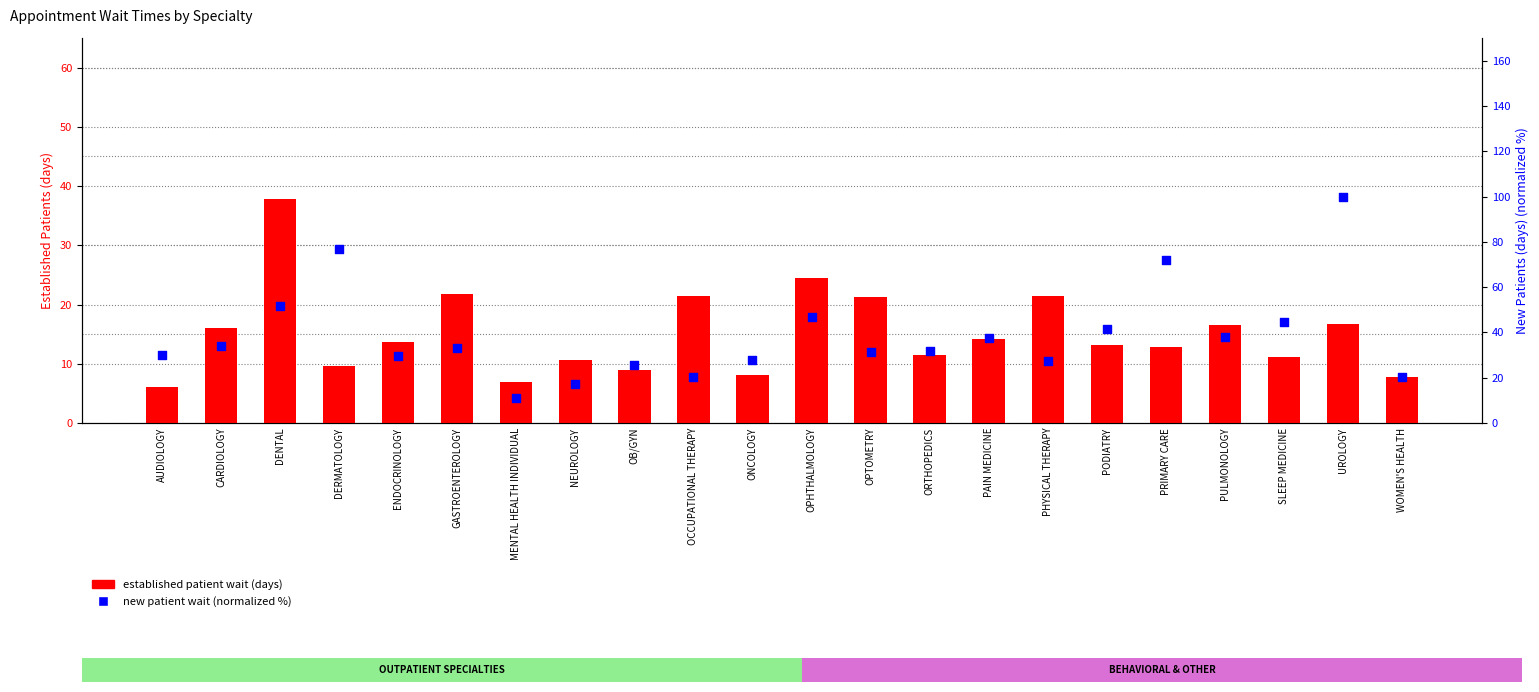

Which series reaches the maximum Y coordinate?

new patient wait (normalized %)